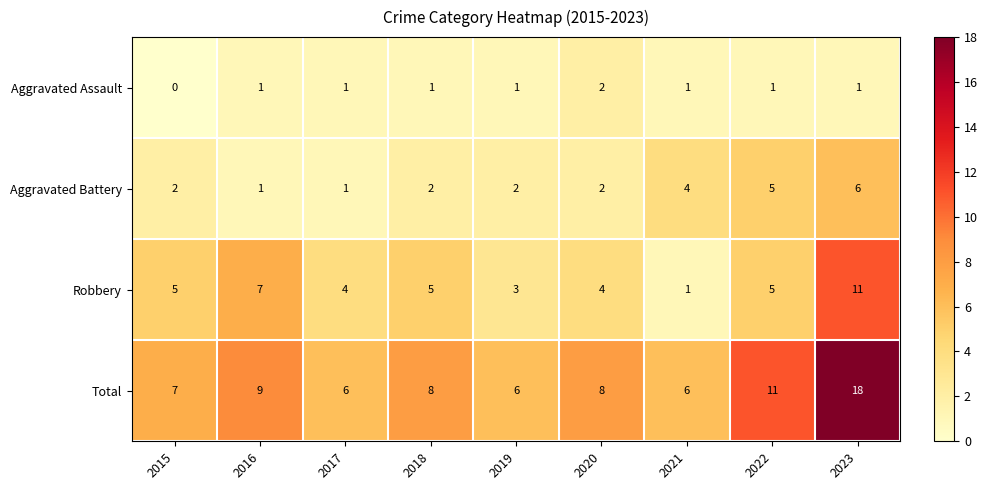

What is the average value of the Robbery series?

5